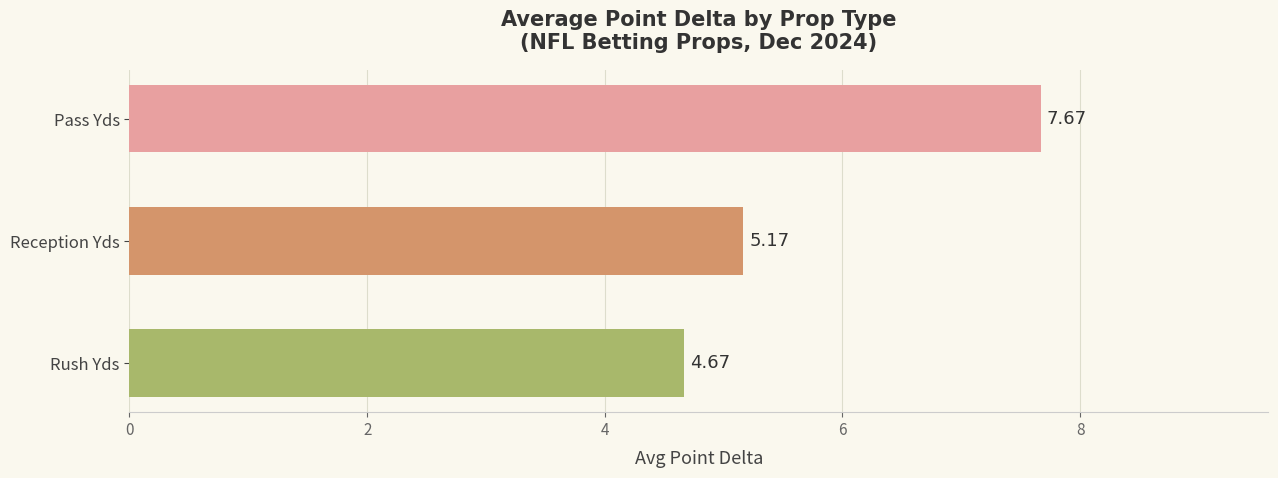

Does the chart contain any negative values?

No